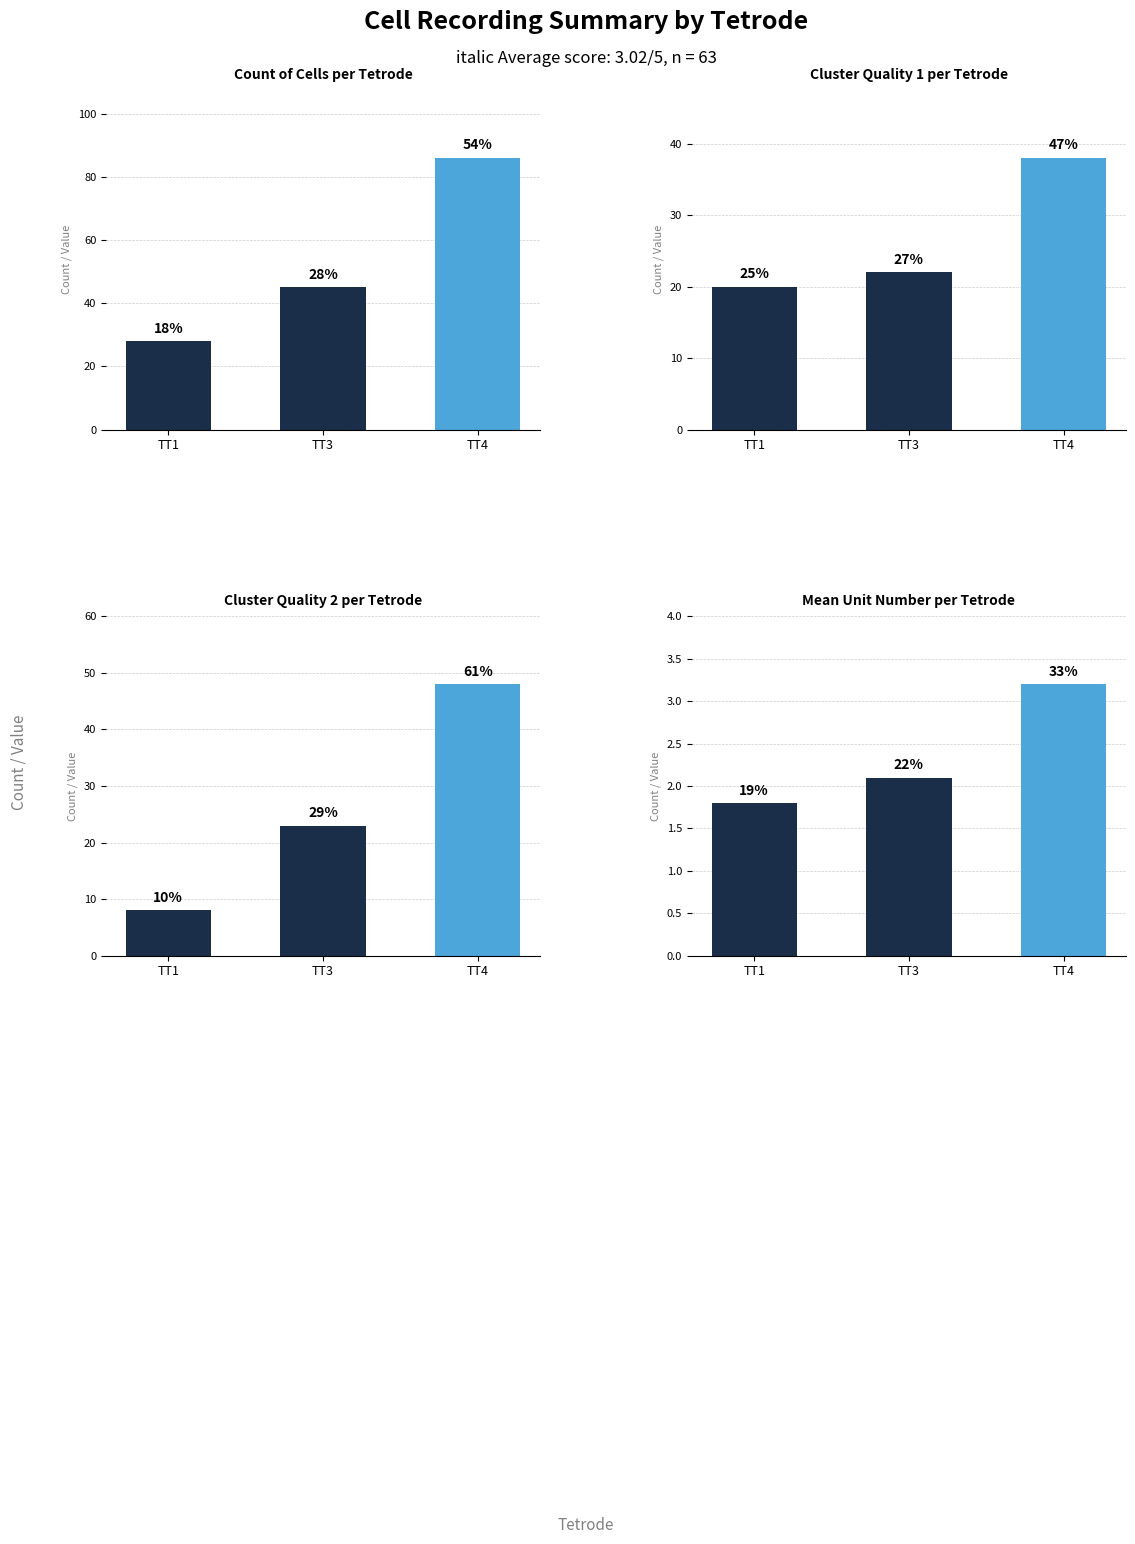

What is the sum of the Mean Unit Number per Tetrode values at TT4 and TT1?

5.0